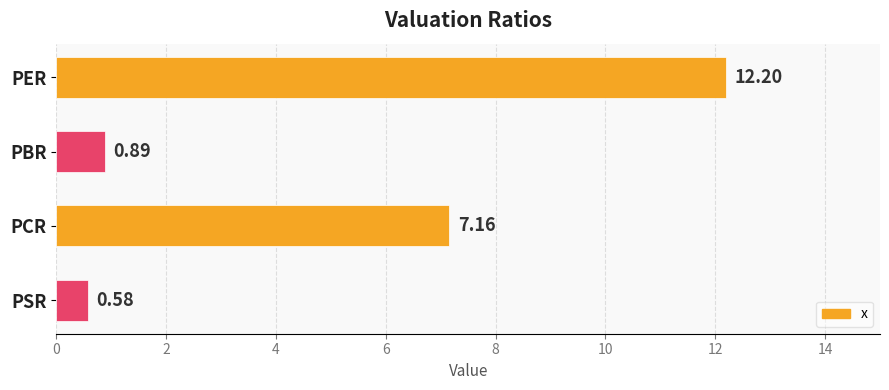

Rank the categories by value from highest to lowest.

PER, PCR, PBR, PSR